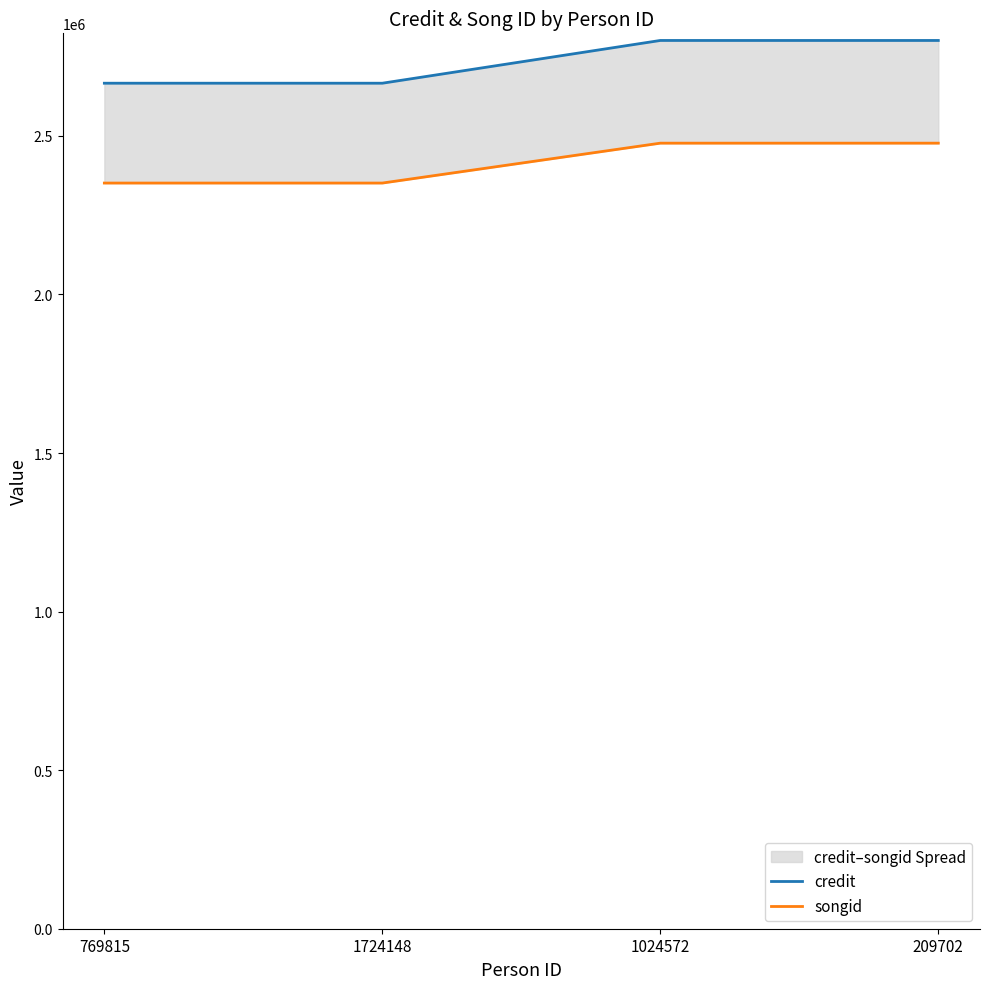

True or false: credit and songid intersect in this chart.

False